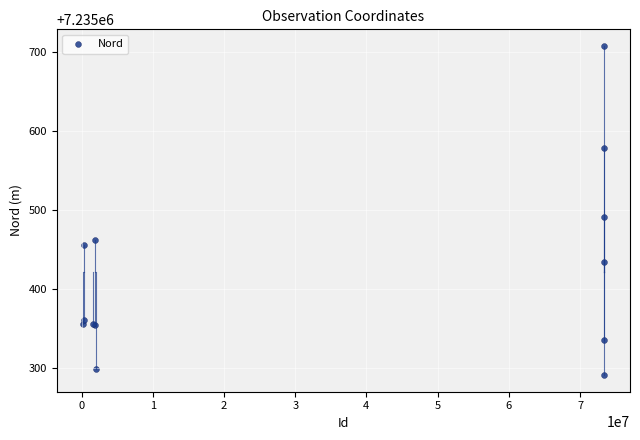

What Y value in the scatter plot is closest to 7235499?

7235491.1